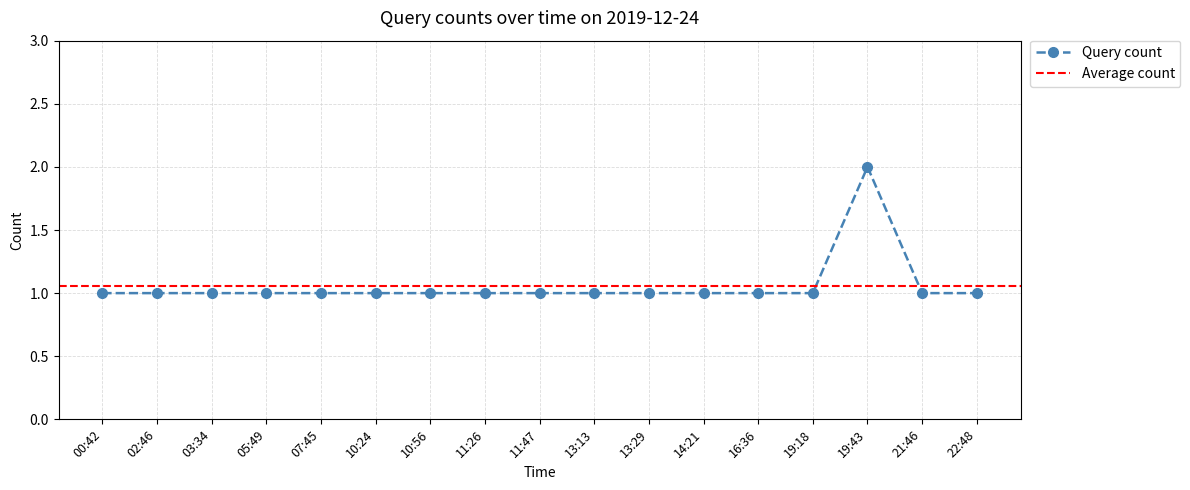

True or false: the data has more than 1 interior local peaks.

False